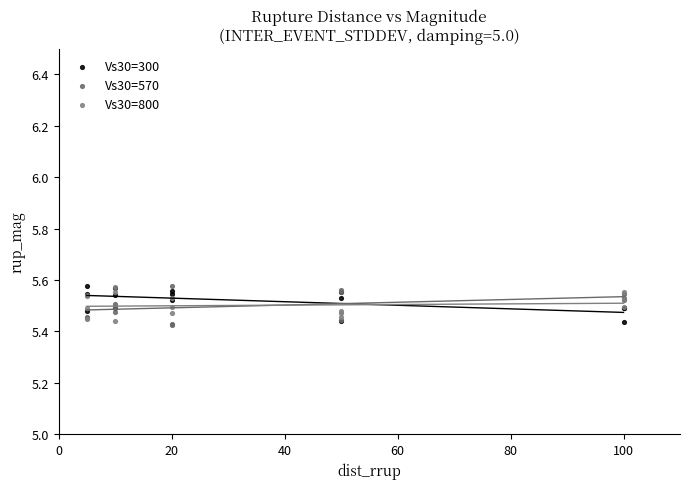

What are all the series names shown in the legend?

Vs30=300, Vs30=570, Vs30=800